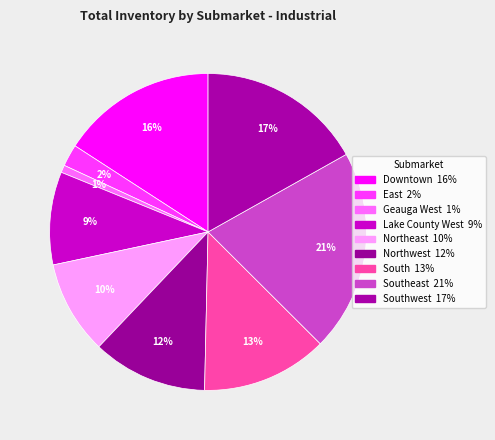

Which slice is the largest?

Southeast